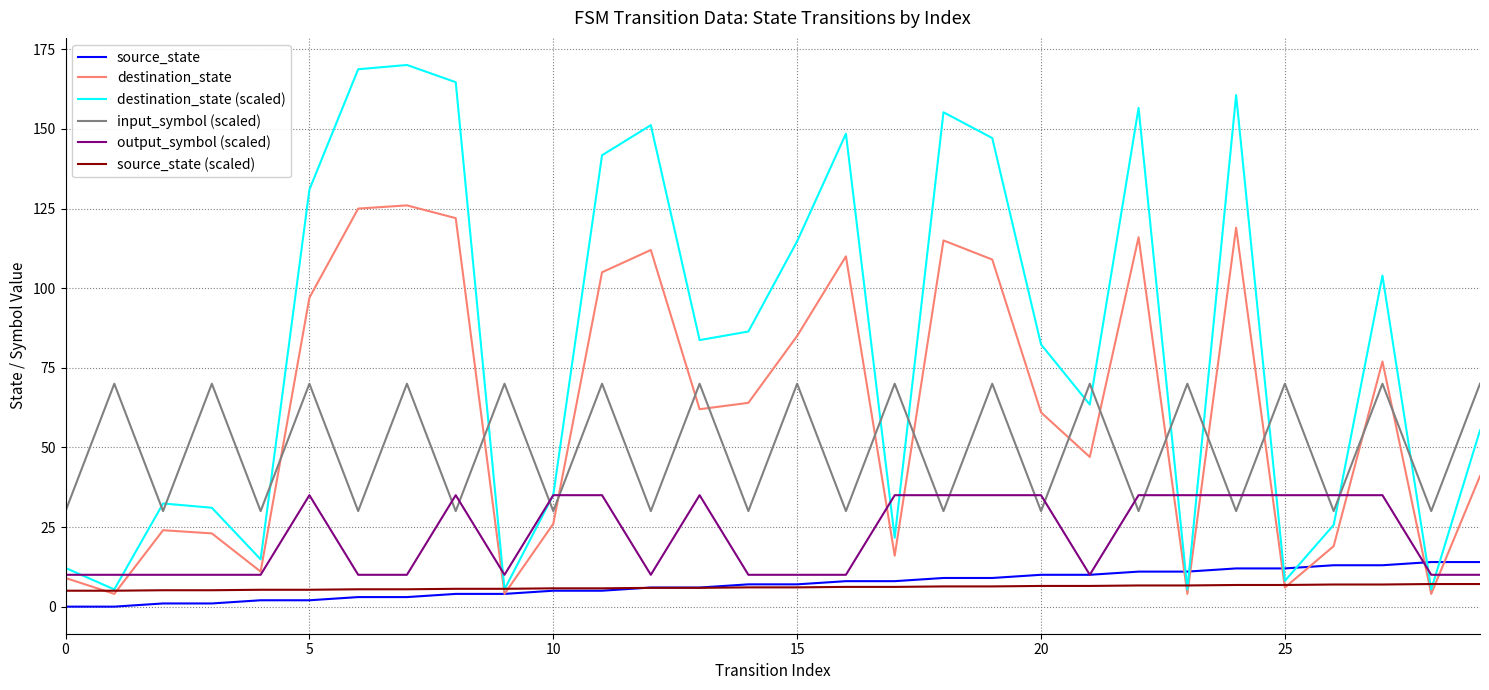

True or false: destination_state and source_state cross at least once.

True